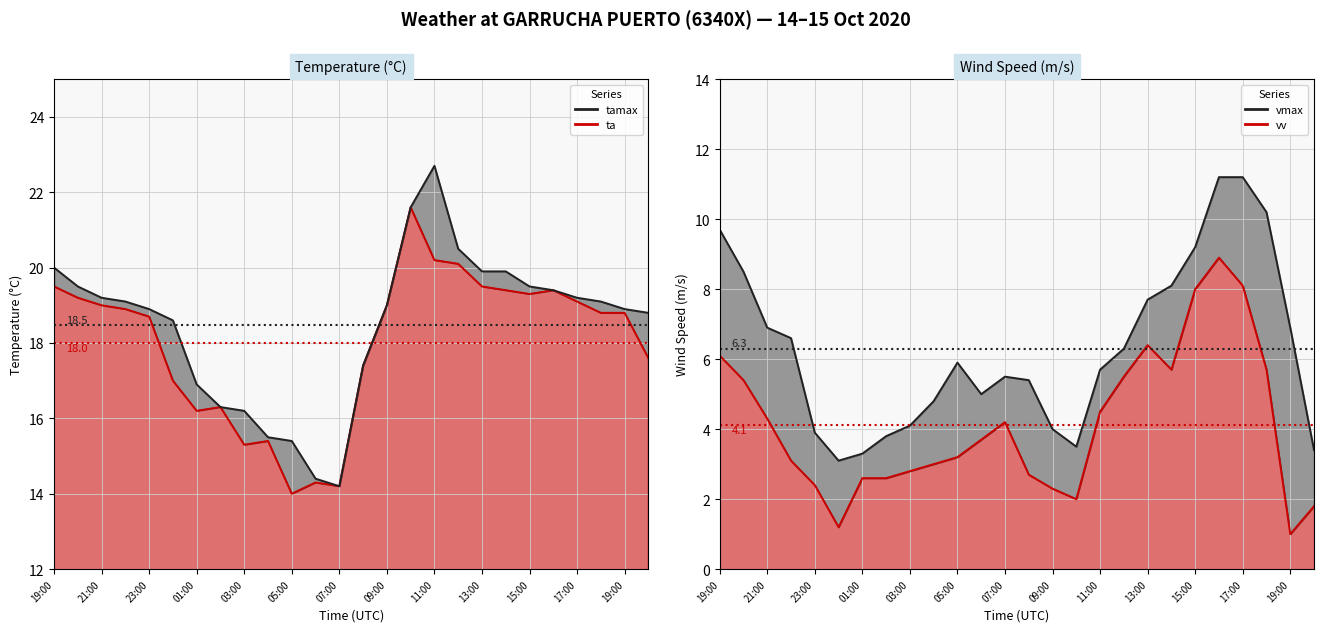

What is the maximum value for tamax?

22.7